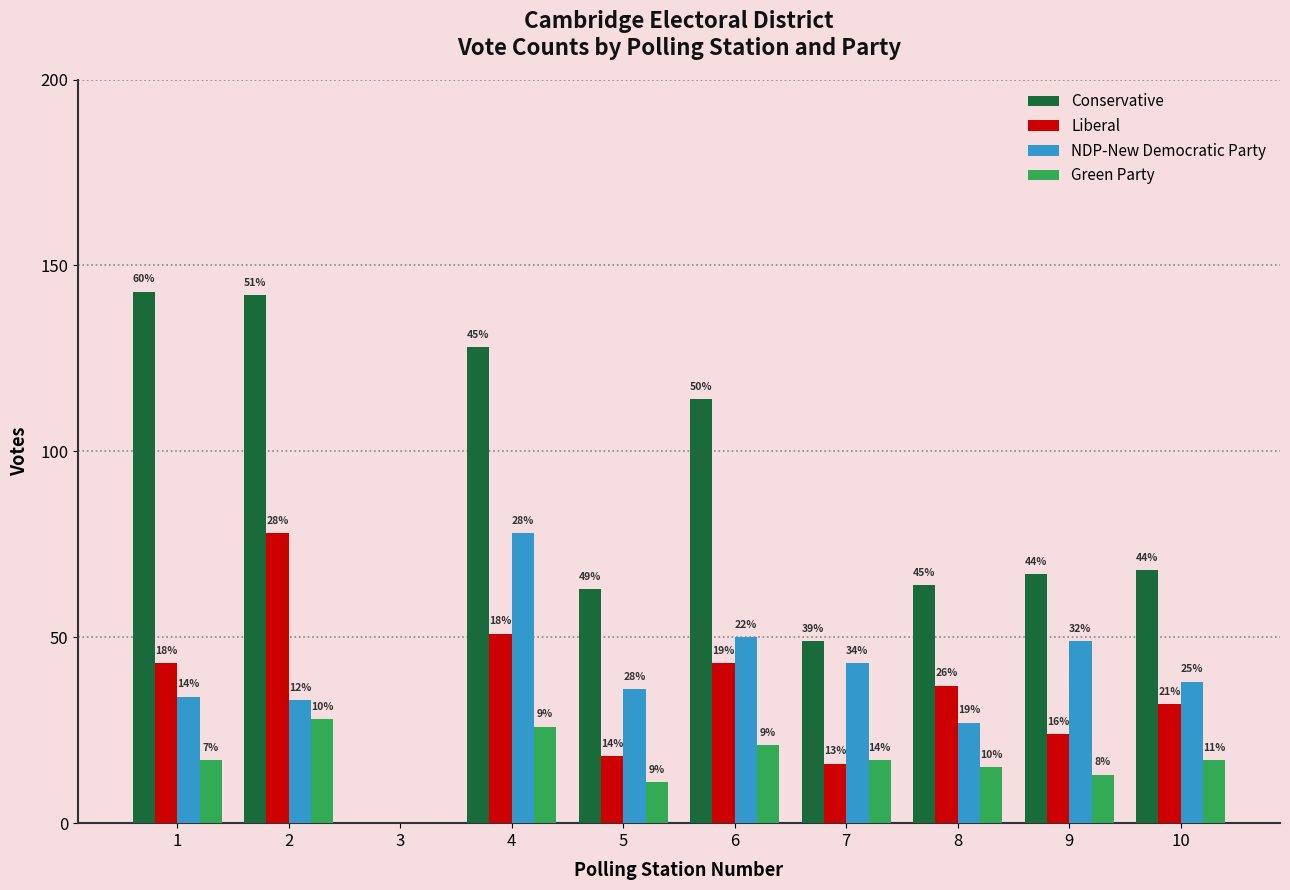

Are the bars grouped side by side (vs. stacked)?

Yes